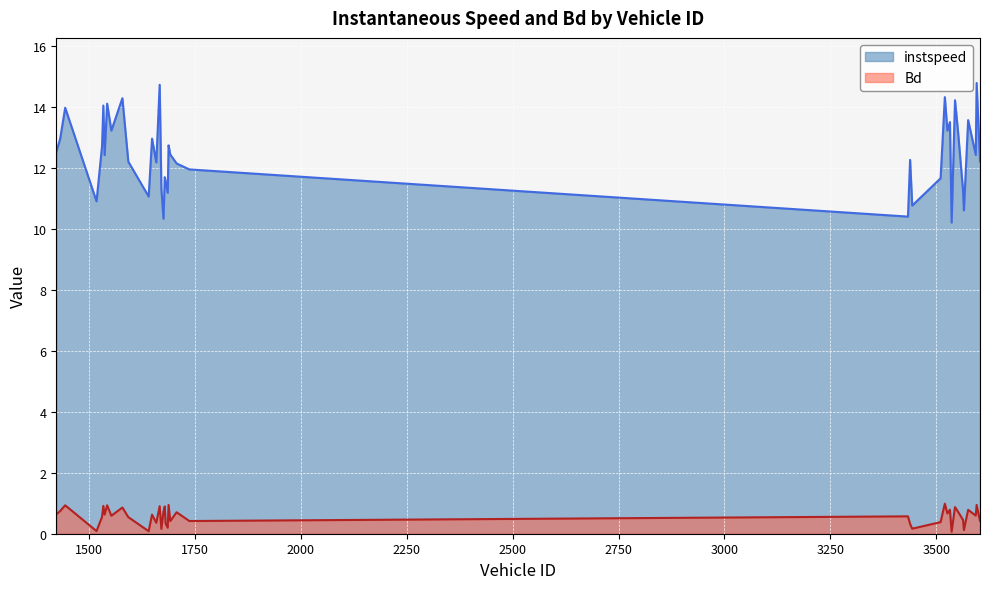

What is the approximate value of Bd at 1692?

0.4